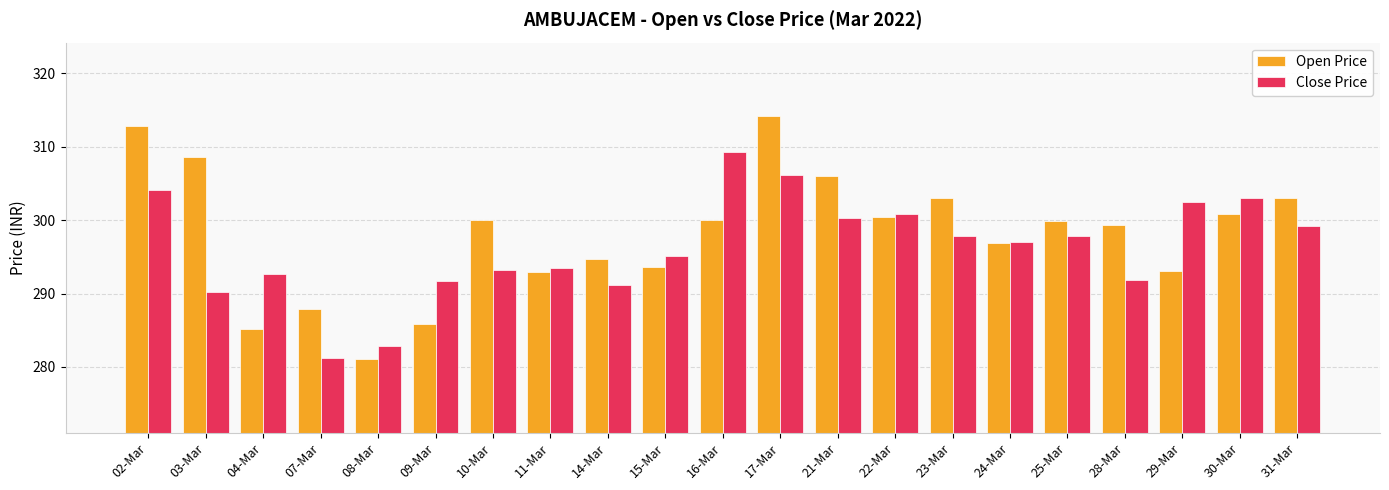

What is the total value across all series at 04-Mar?

577.8